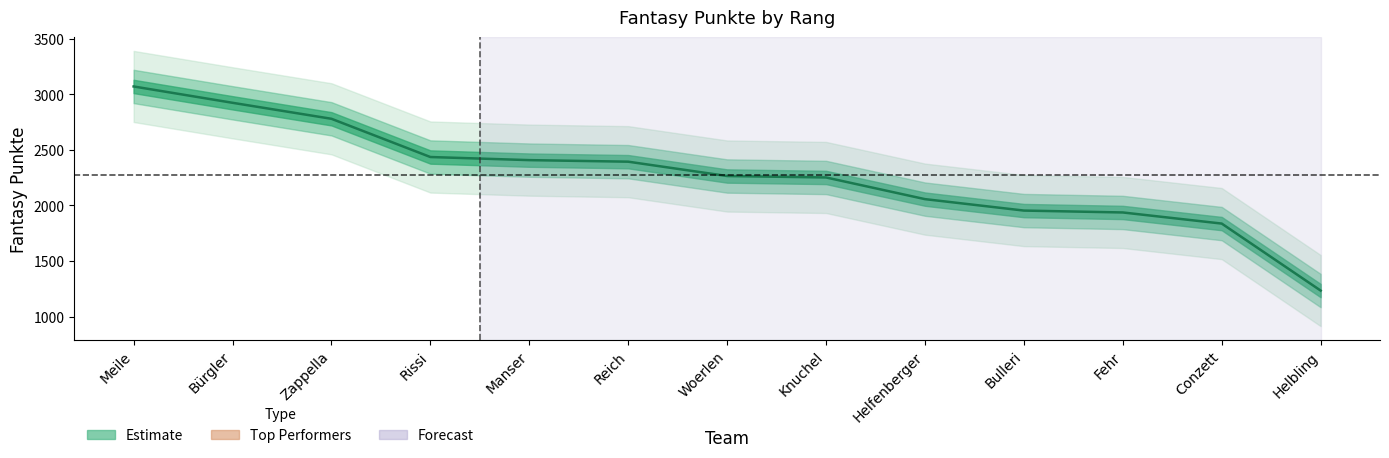

Reading left to right, transcribe all the data shown in this chart.

3071	2924	2780	2436	2408	2394	2265	2252	2057	1954	1937	1837	1234